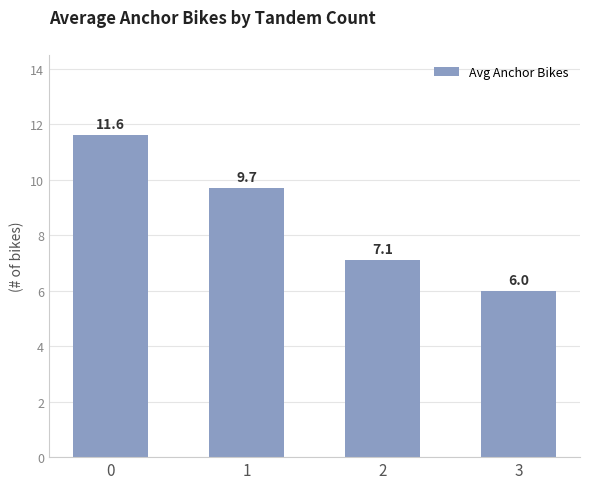

At which label is the value closest to 8?

2